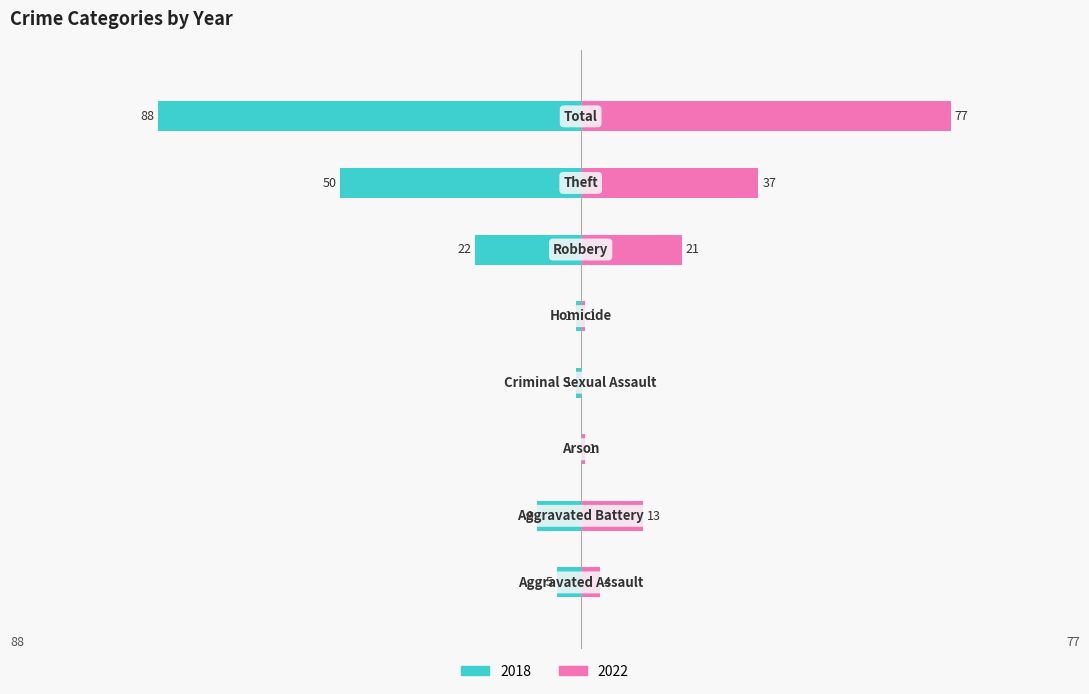

Is it true that 2022 equals 5 at Aggravated Battery?

False